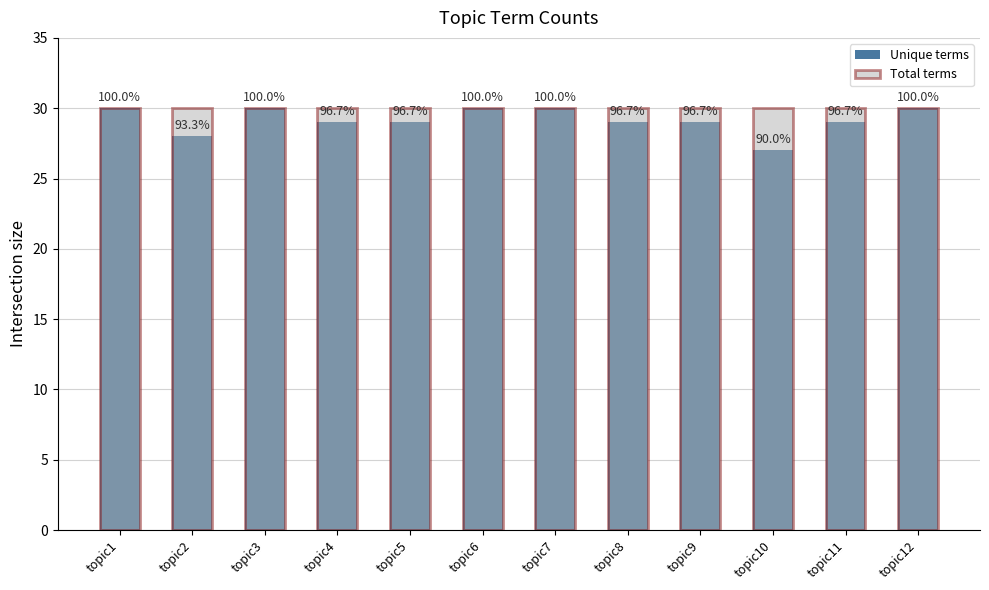

Reading right to left, what are all the values shown in this chart?

Unique terms: topic12=30	topic11=29	topic10=27	topic9=29	topic8=29	topic7=30	topic6=30	topic5=29	topic4=29	topic3=30	topic2=28	topic1=30
Total terms: topic12=30	topic11=30	topic10=30	topic9=30	topic8=30	topic7=30	topic6=30	topic5=30	topic4=30	topic3=30	topic2=30	topic1=30